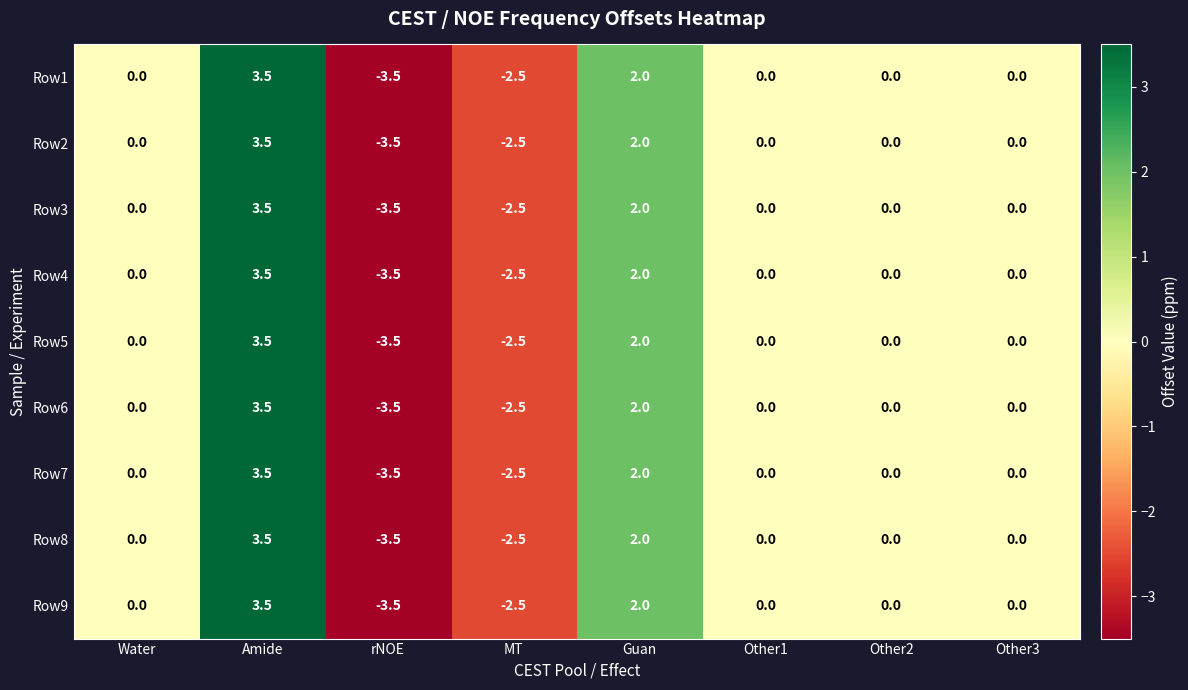

At which category is the sum across all series the highest?

Amide